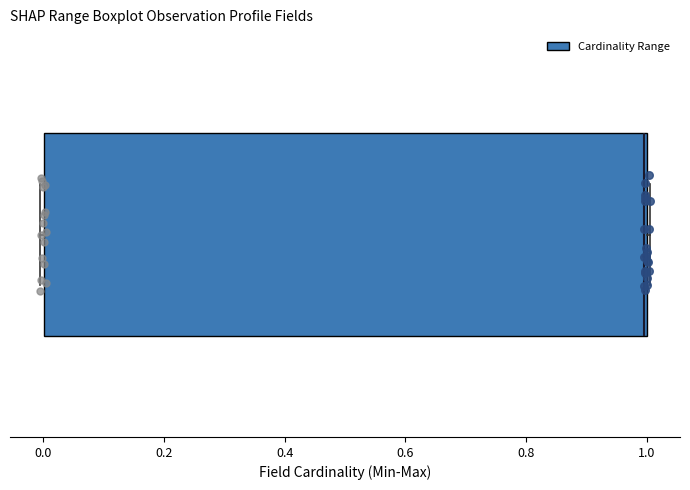

Where is the left edge of the box on the x-axis? The values are not printed on the chart, so give them approximately, as read against the axis.

0